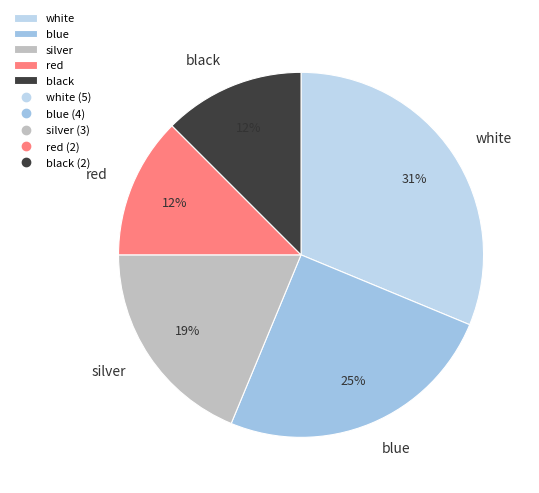

To the nearest percent, what is the average slice percentage?

20%